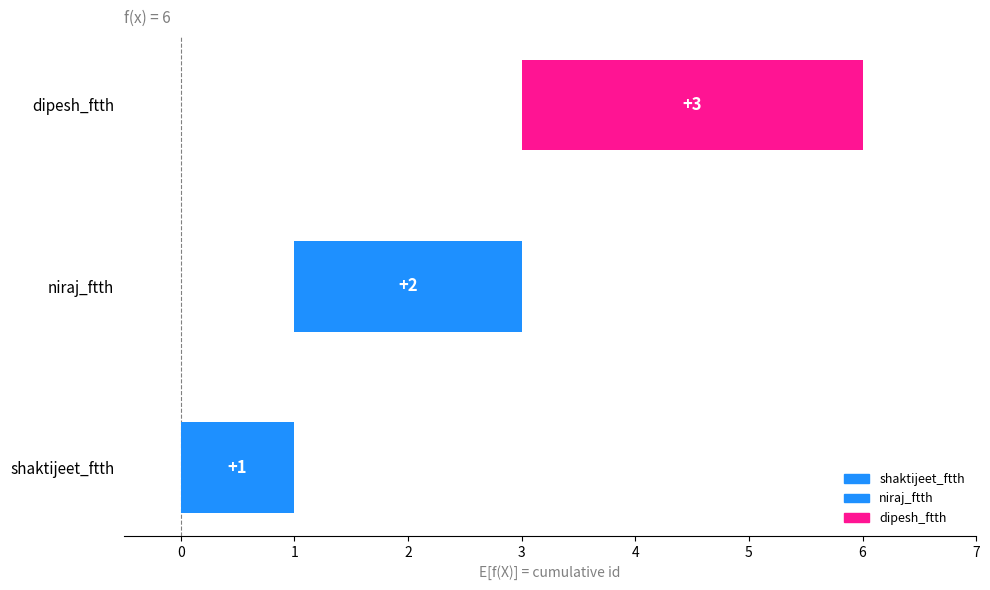

What is the value of the 1st bar from the left?

1